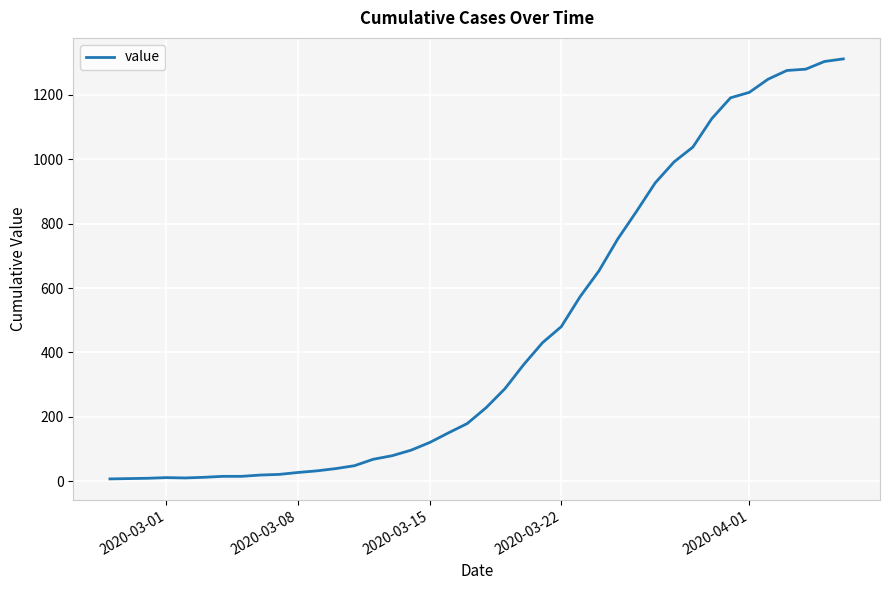

What is the difference between the maximum and minimum values?

1305